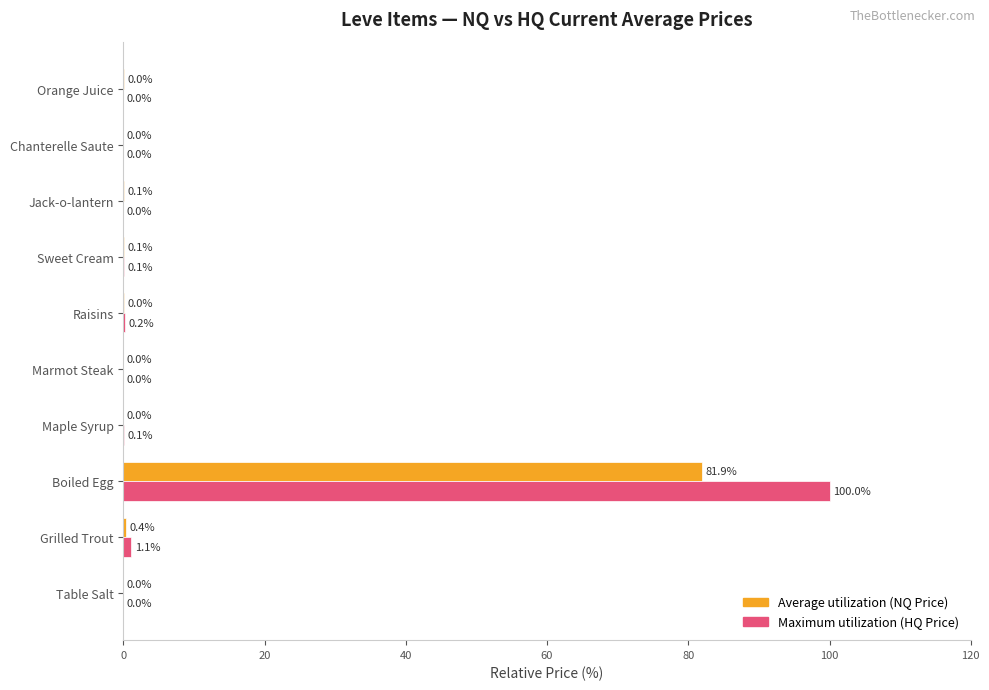

At which label is Average utilization (NQ Price) closest to 40?

Grilled Trout